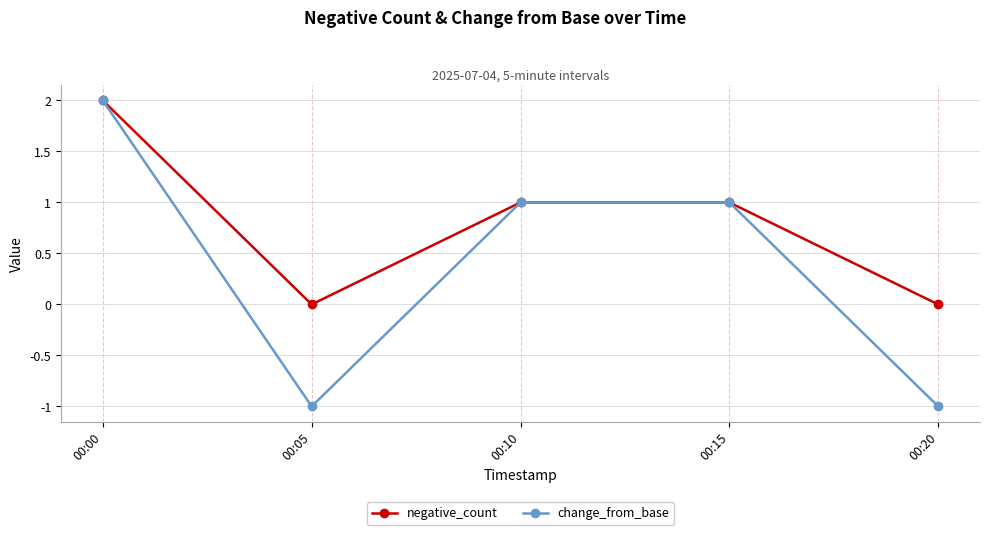

What is the approximate value of change_from_base at 00:20?

-1